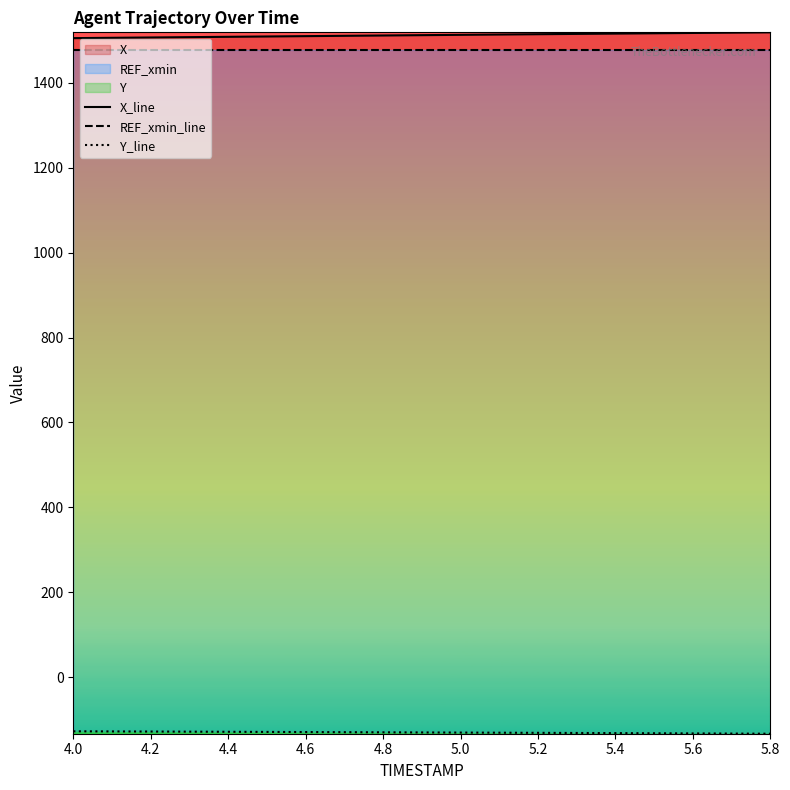

Is the value of REF_xmin_line at 4.4 greater than the value of X_line at 4.6?

No